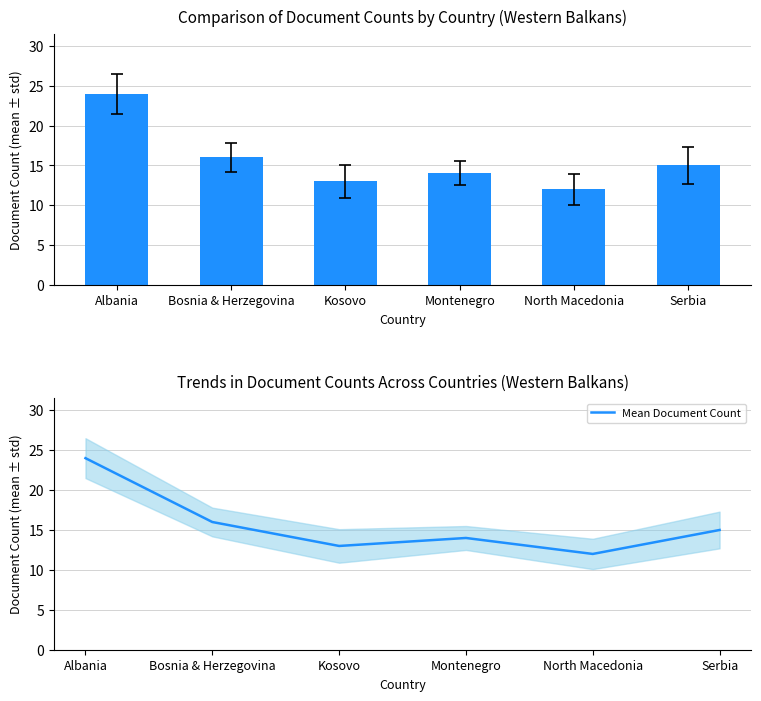

What is the difference between the maximum and minimum values in the Document Count series?

12